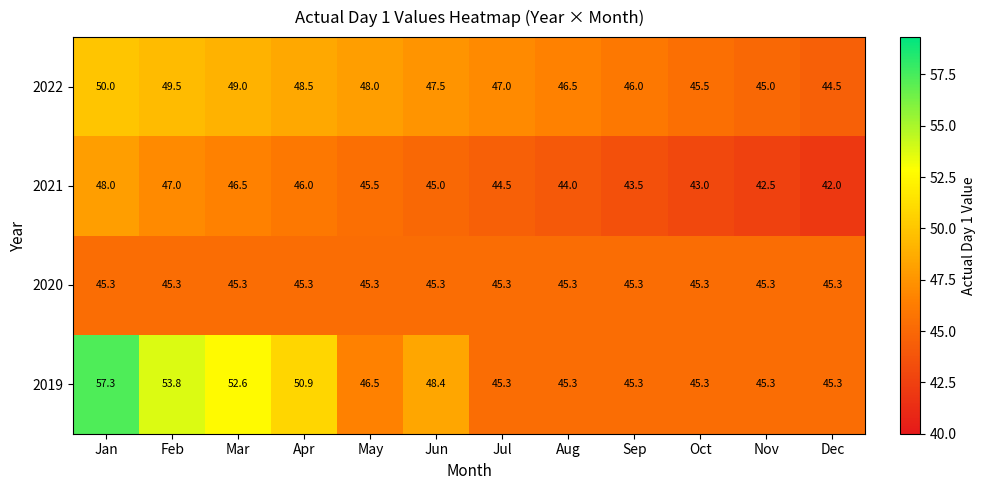

At which label does 2021 first exceed 45?

Jan